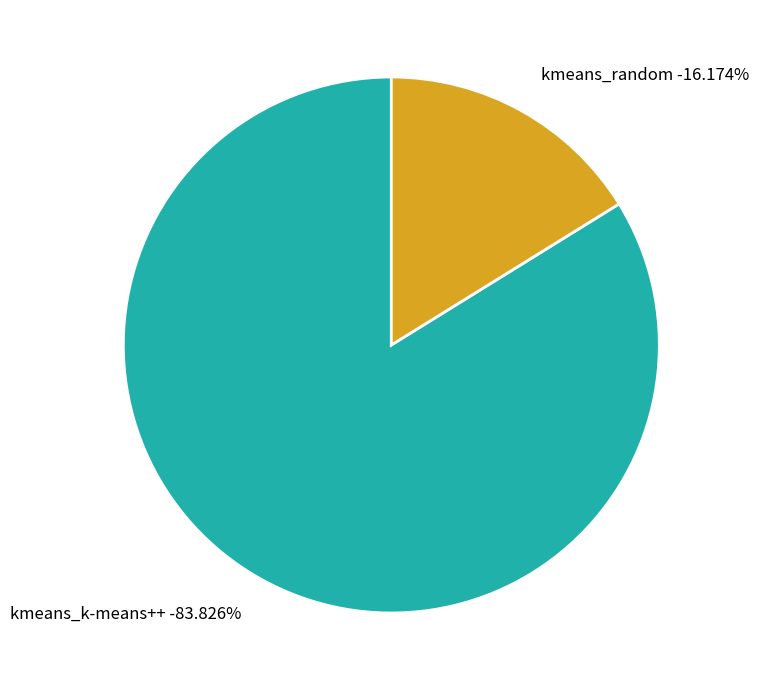

What is the smallest slice in the pie chart?

kmeans_random